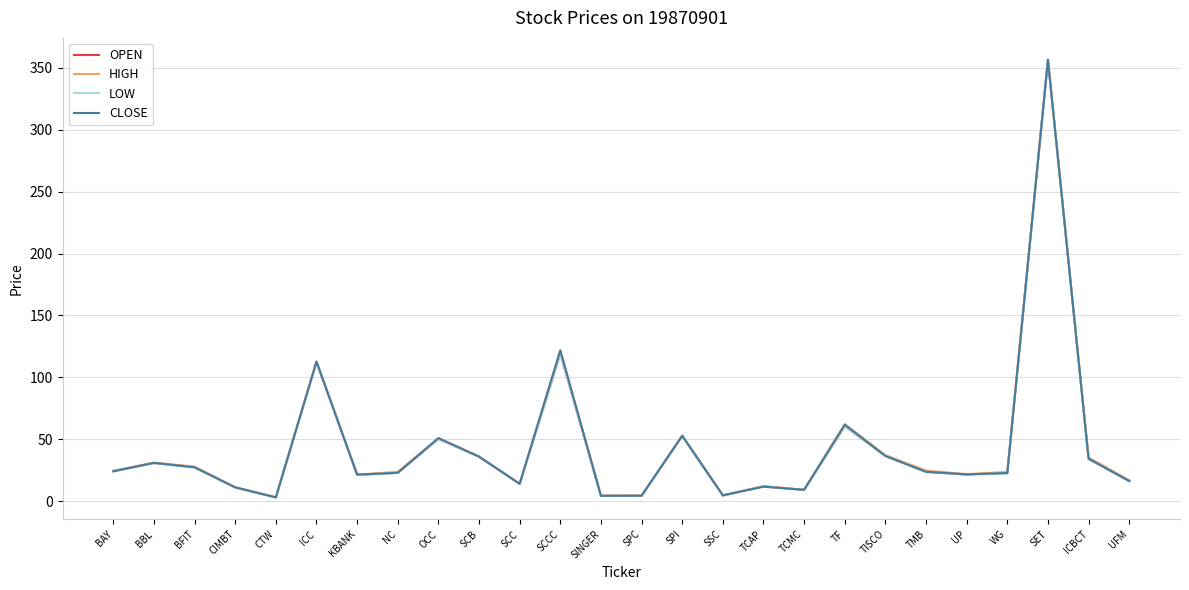

At which category is the sum across all series the highest?

SET